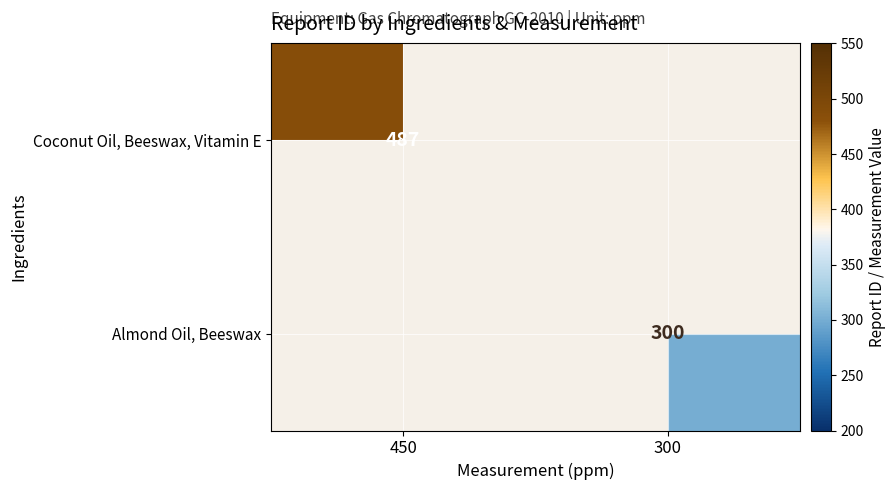

Count the number of categories in the chart.

2